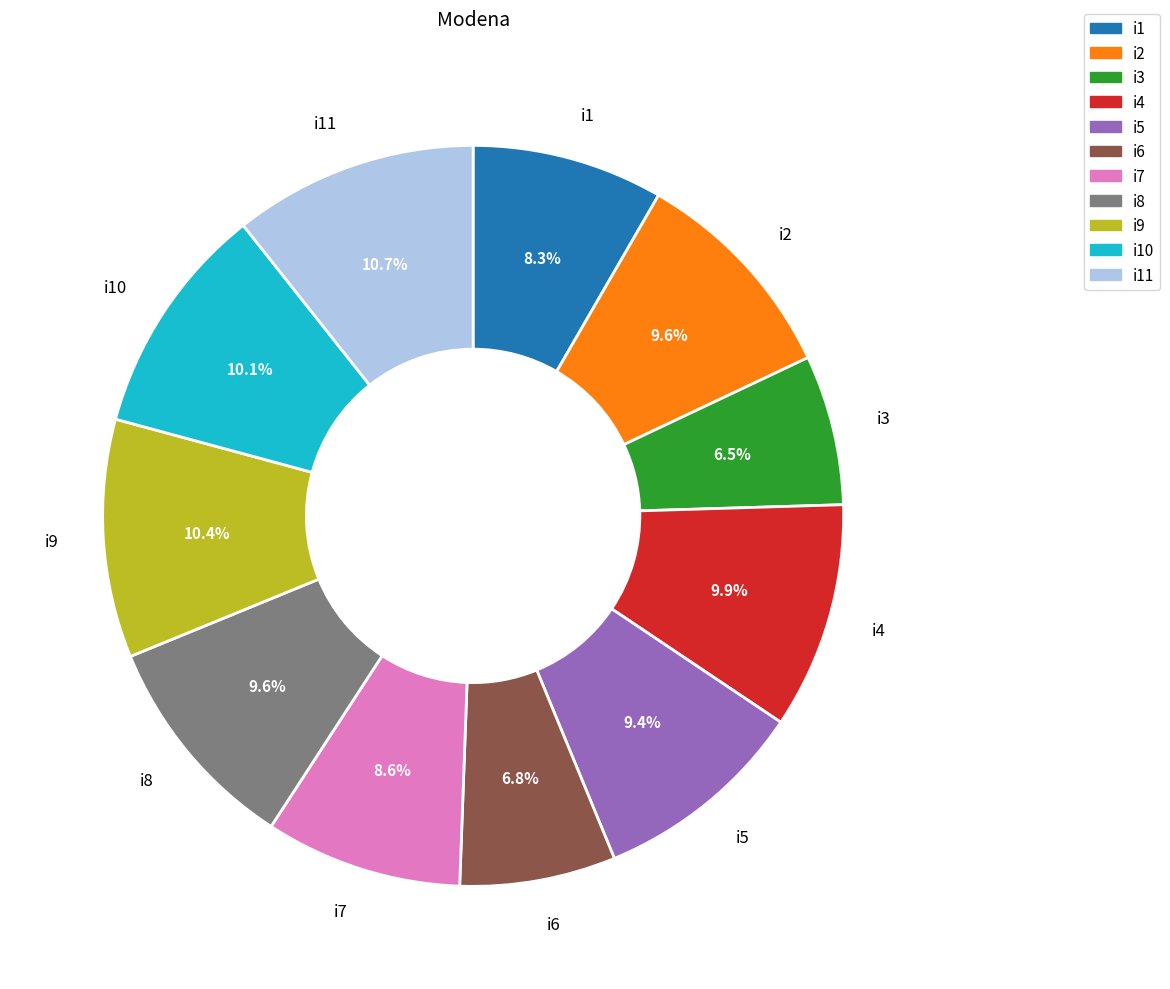

Is there a majority slice in this chart?

No